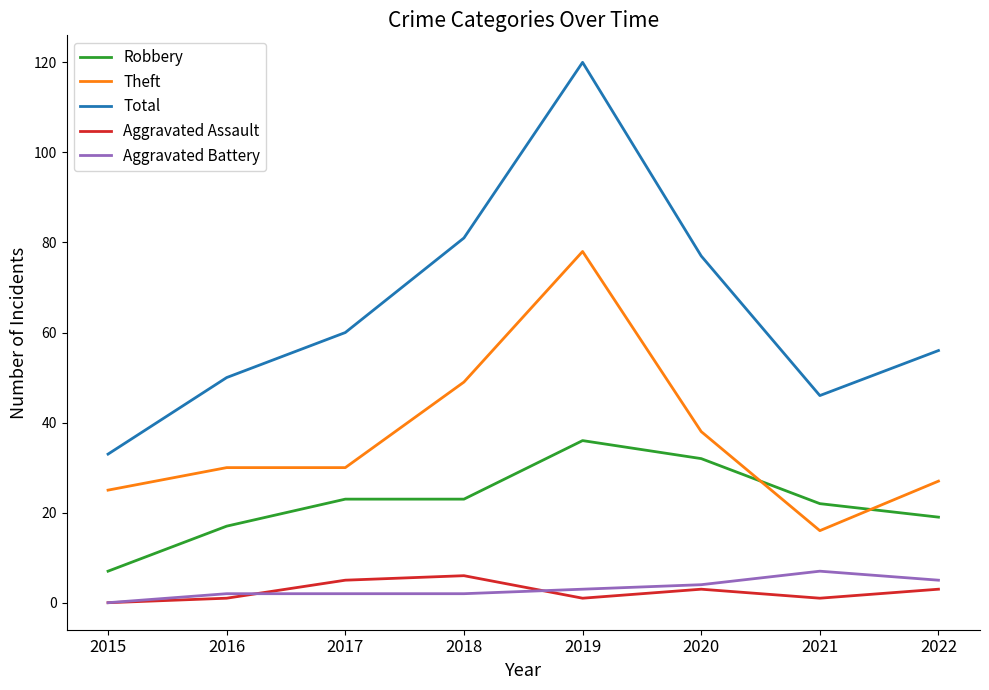

What is the difference between the highest and lowest values at 2022?

53